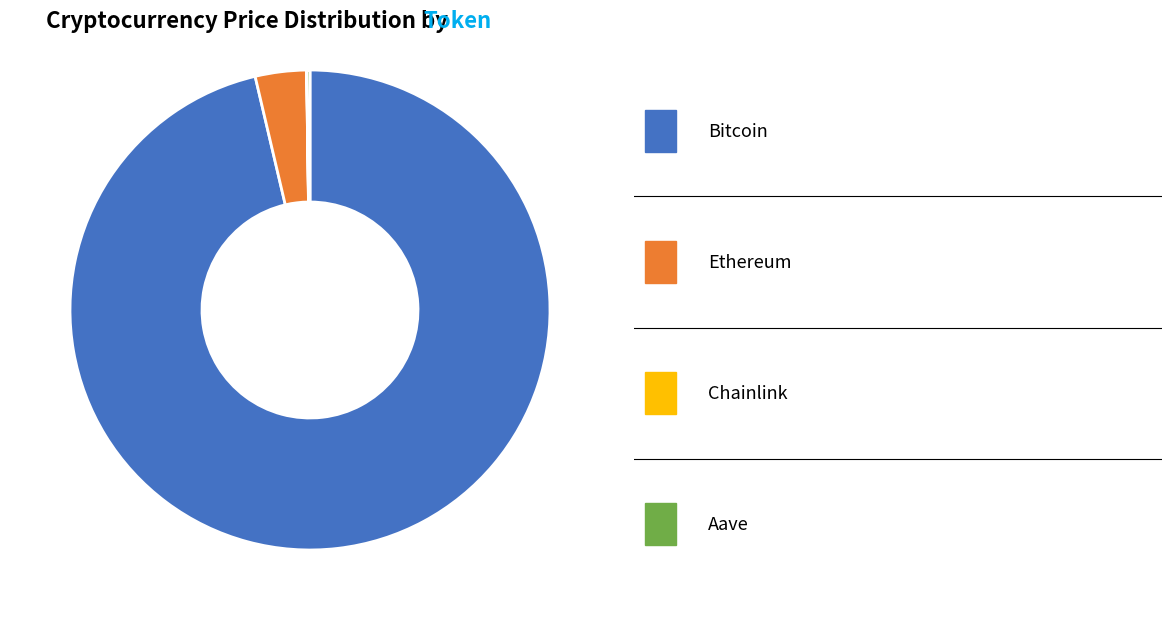

Does any single category account for the majority?

Yes